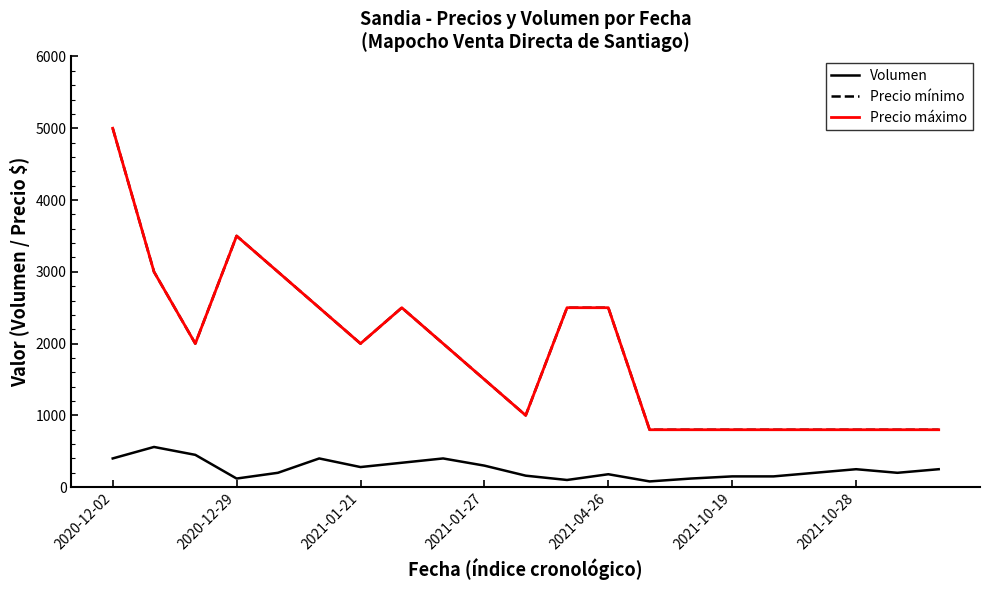

Does the chart display data point markers on the line(s)?

No